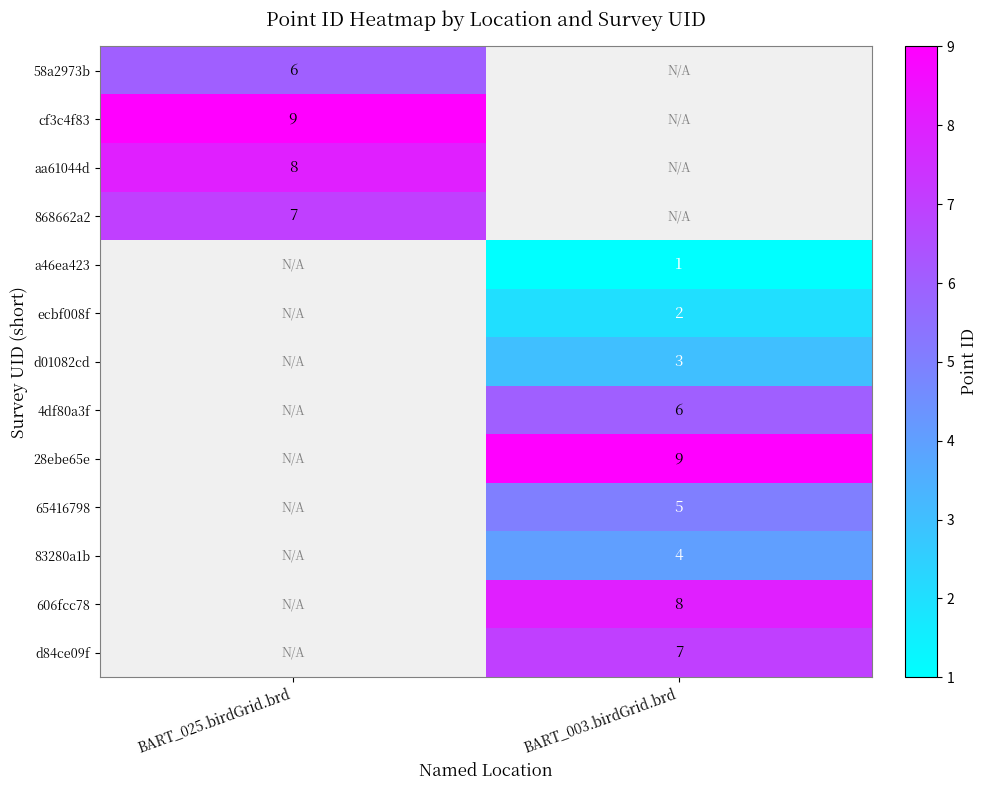

The d01082cd series shows 1 at BART_003.birdGrid.brd. True or false?

False